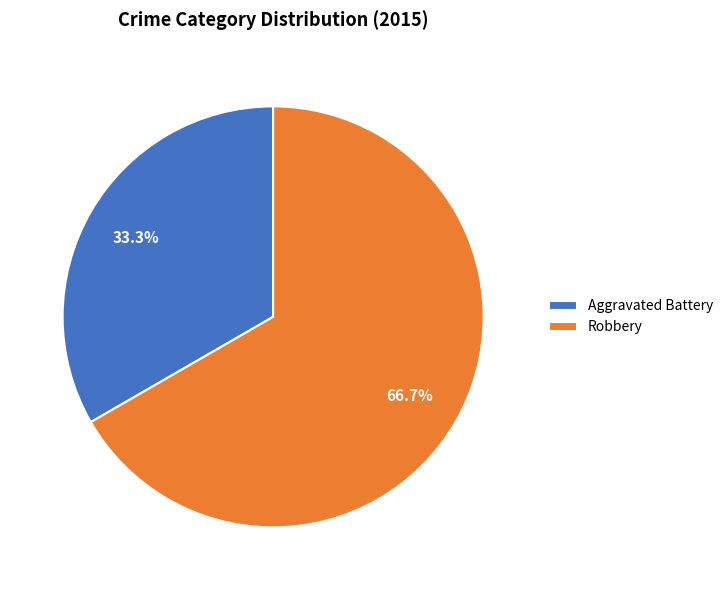

Rank the categories by value from lowest to highest.

Aggravated Battery, Robbery